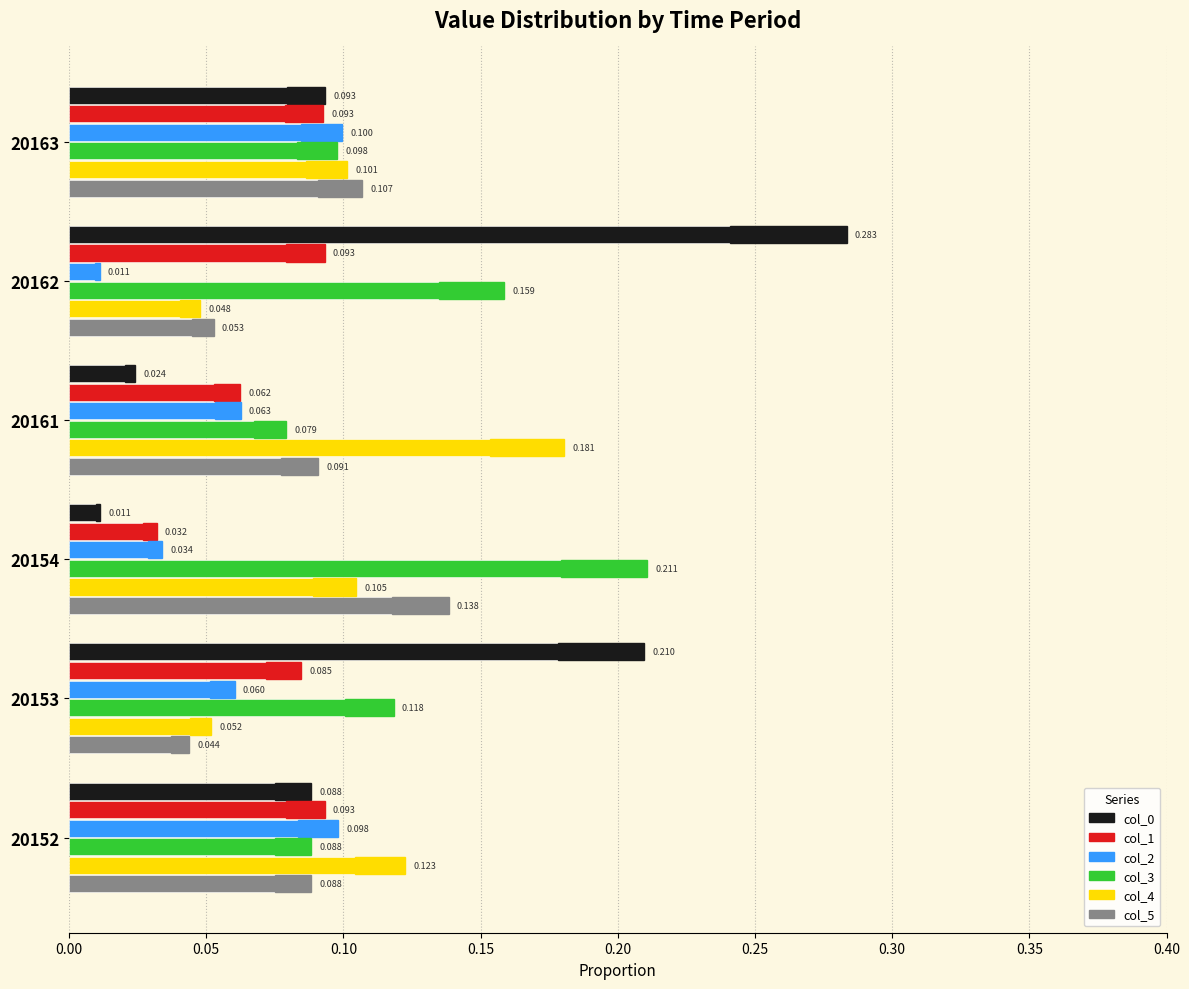

Reading left to right, extract all data points from this chart.

col_0: 0.1	0.2	0.0	0.0	0.3	0.1
col_1: 0.1	0.1	0.0	0.1	0.1	0.1
col_2: 0.1	0.1	0.0	0.1	0.0	0.1
col_3: 0.1	0.1	0.2	0.1	0.2	0.1
col_4: 0.1	0.1	0.1	0.2	0.0	0.1
col_5: 0.1	0.0	0.1	0.1	0.1	0.1